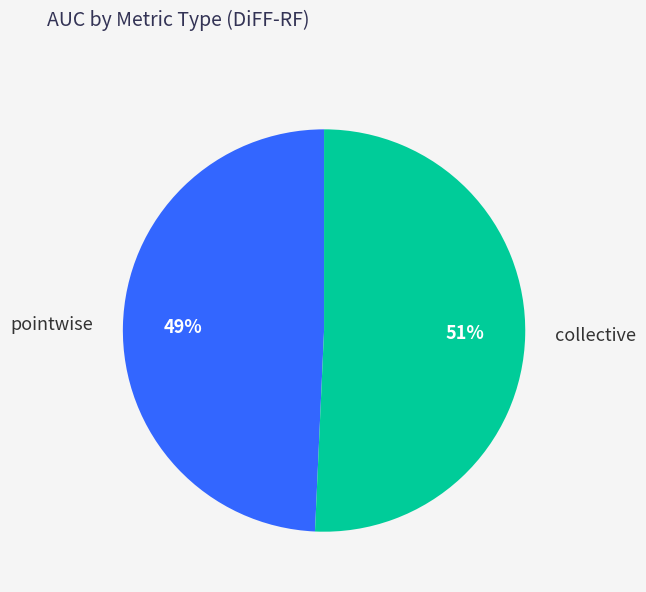

Is it true that collective is 63% of the pie?

False